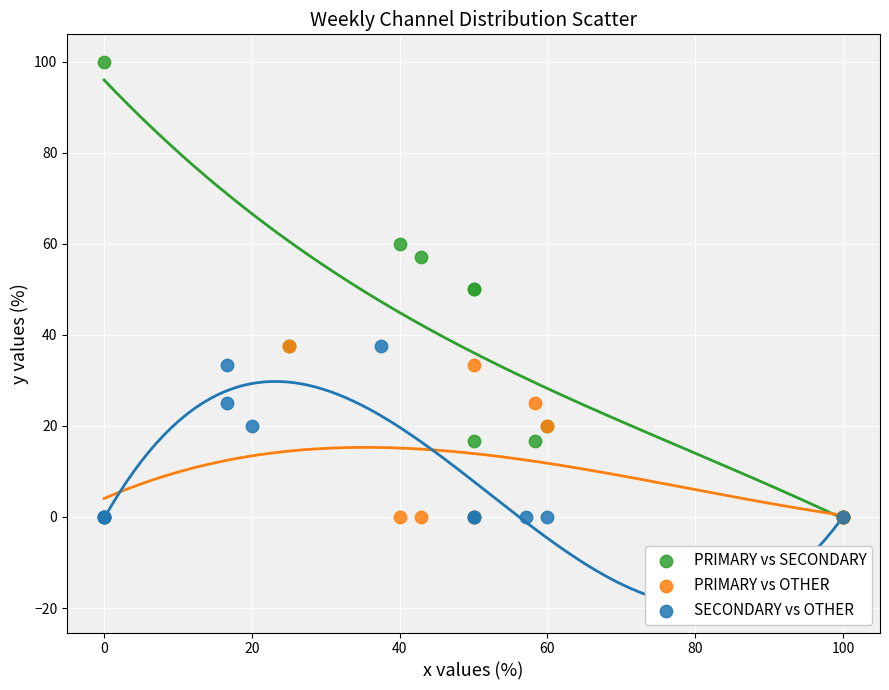

Which series reaches the maximum Y coordinate?

PRIMARY vs SECONDARY